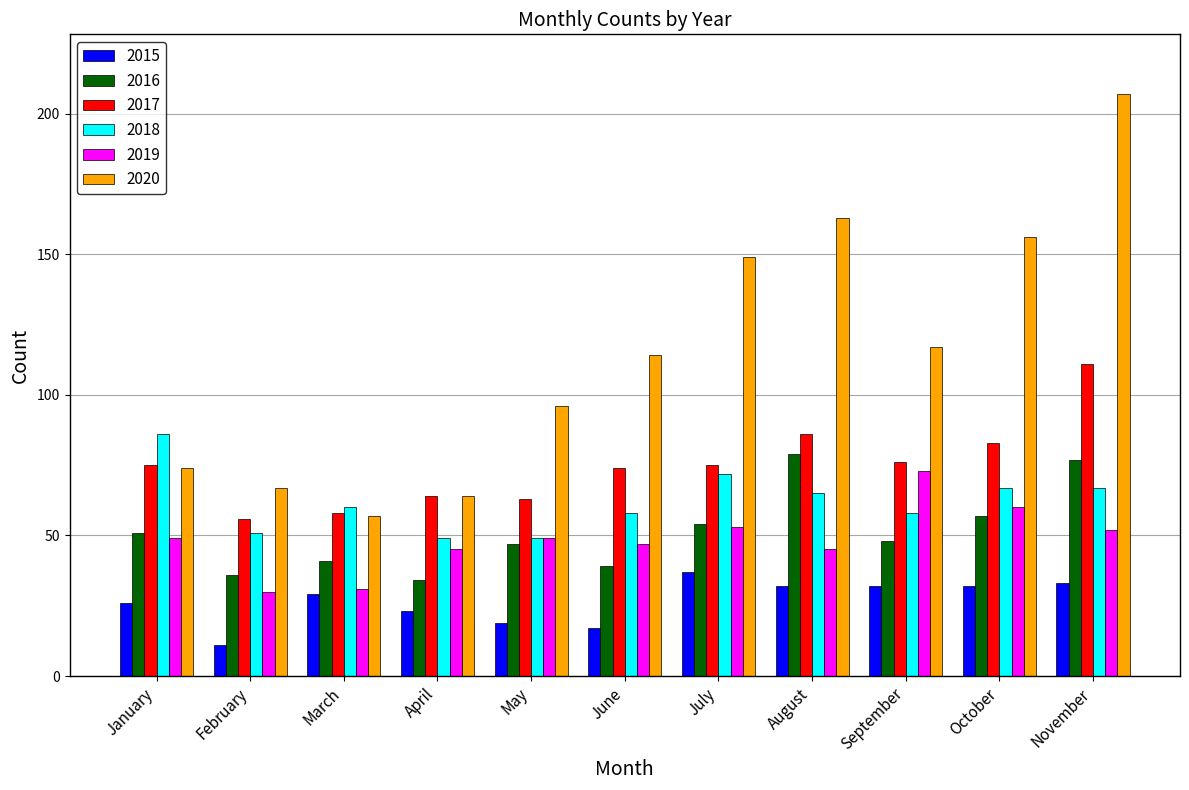

What are all the series names shown in the legend?

2015, 2016, 2017, 2018, 2019, 2020